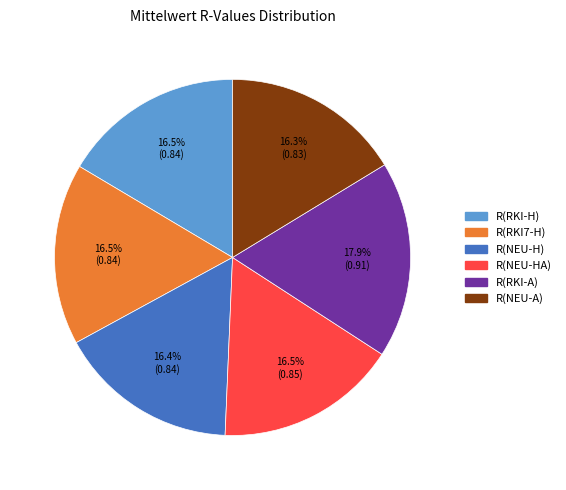

To the nearest percent, what is the difference between the R(NEU-H) and R(RKI-A) slice percentages?

1%